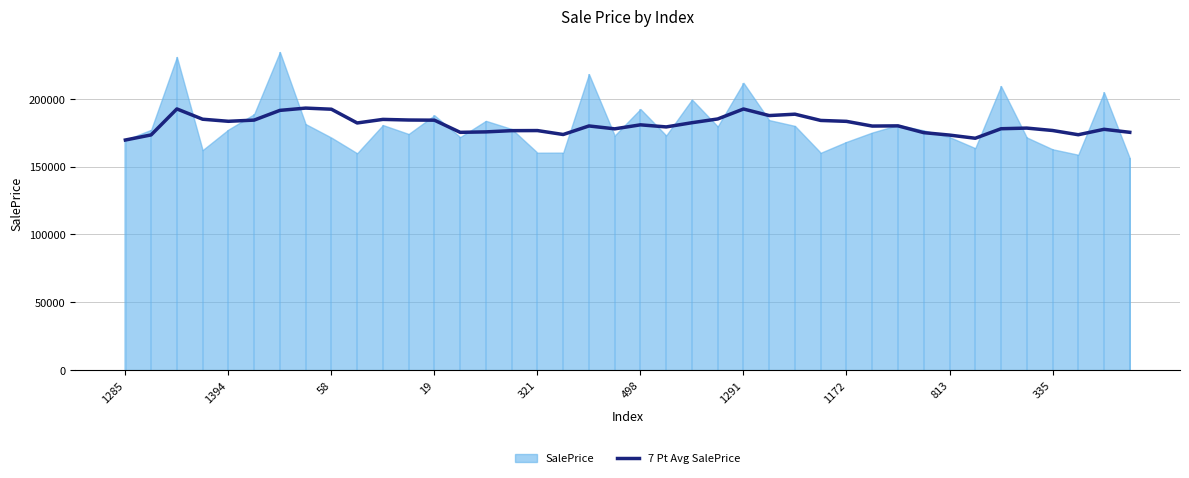

What is the difference between the maximum and minimum values?

23527.2